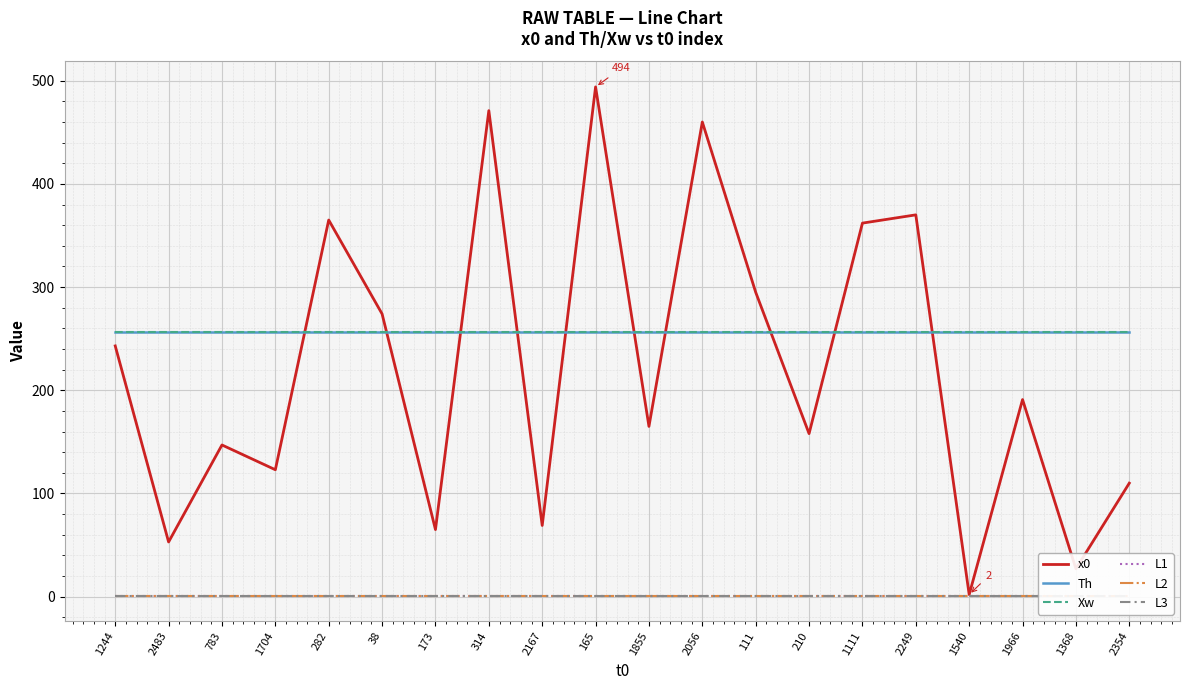

True or false: L1 has a value of 1 at 1368.

True